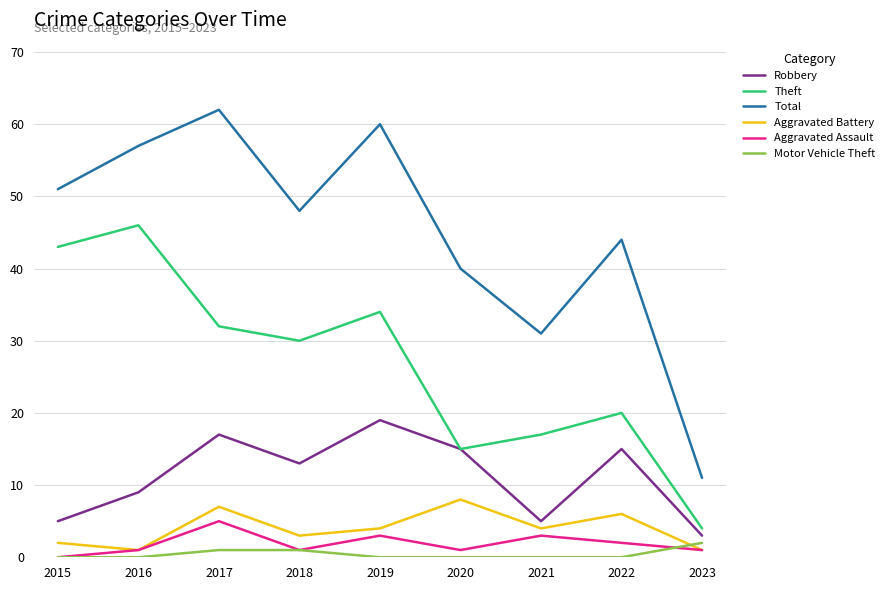

At which category is the sum across all series the highest?

2017